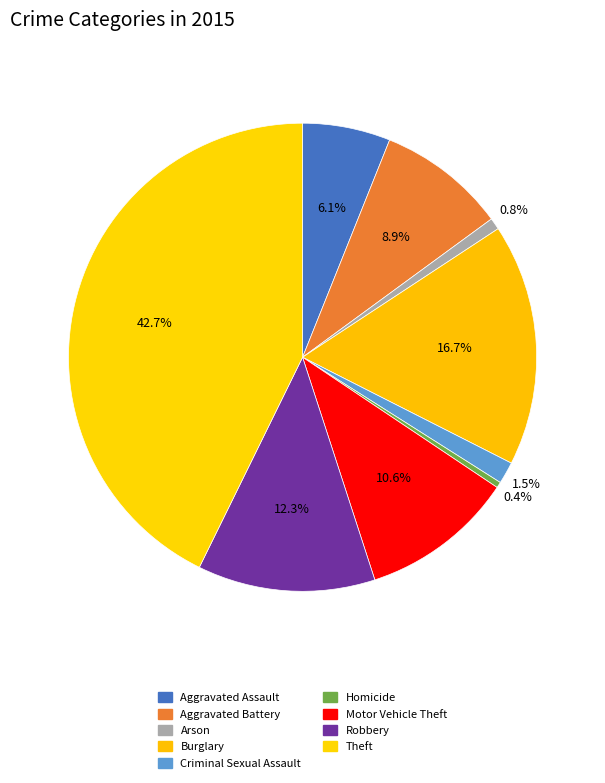

Is it true that Homicide is 0% of the pie?

True